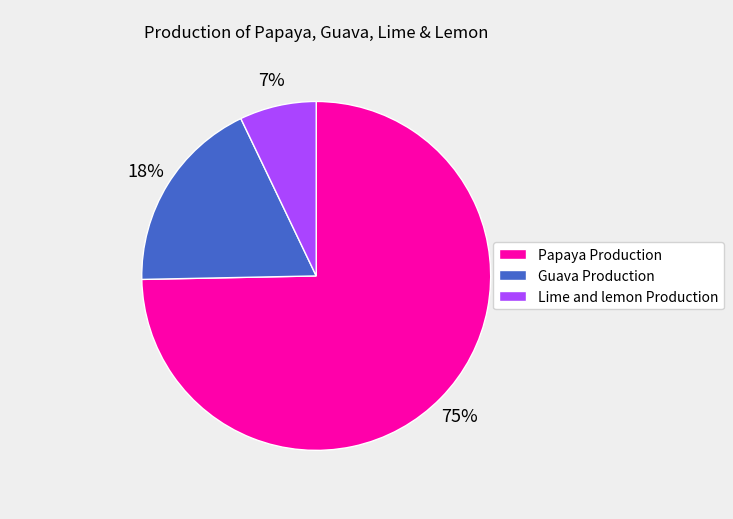

To the nearest percent, what is the difference between the largest and smallest slice percentages?

68%